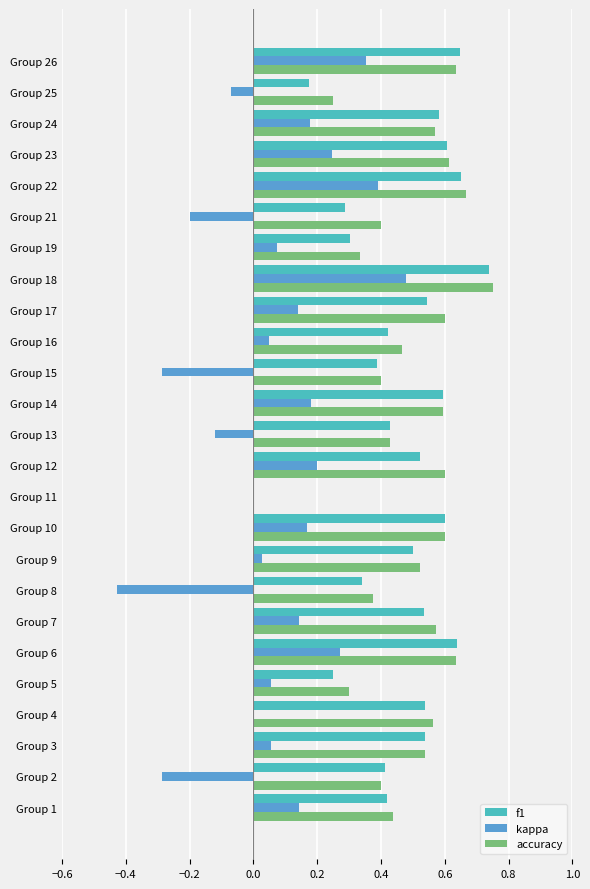

What is the total value across all series at Group 17?

1.3